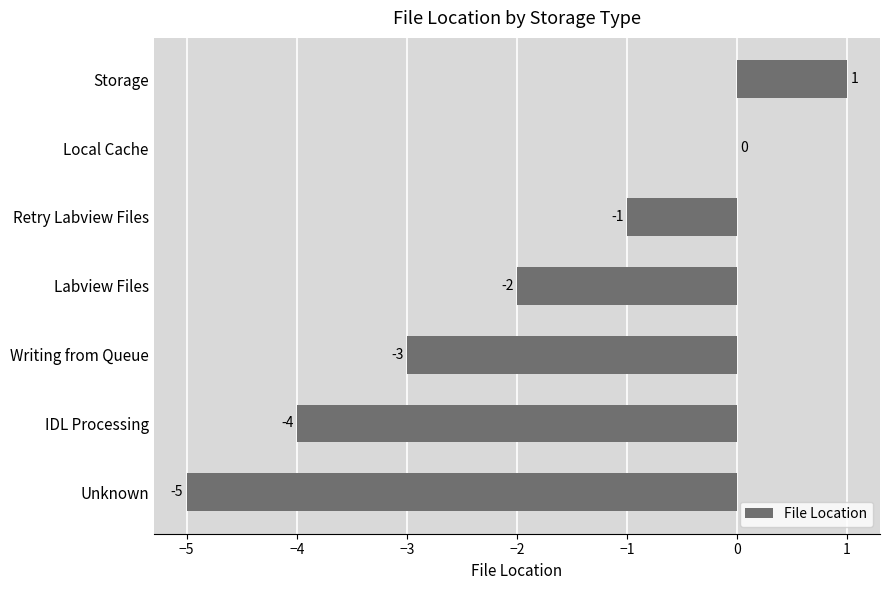

Between Unknown and IDL Processing, which is larger?

IDL Processing